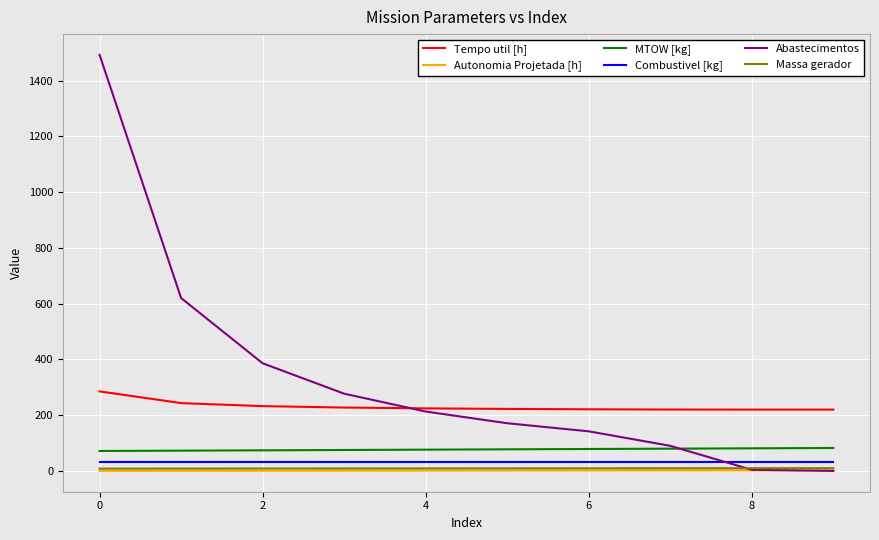

Which series has the largest total across all categories?

Abastecimentos